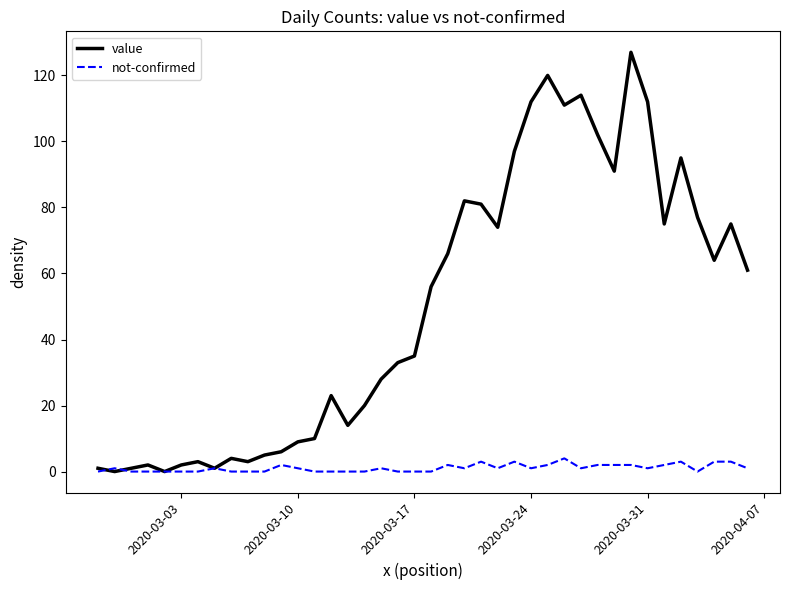

What is the maximum value shown in the chart?

127